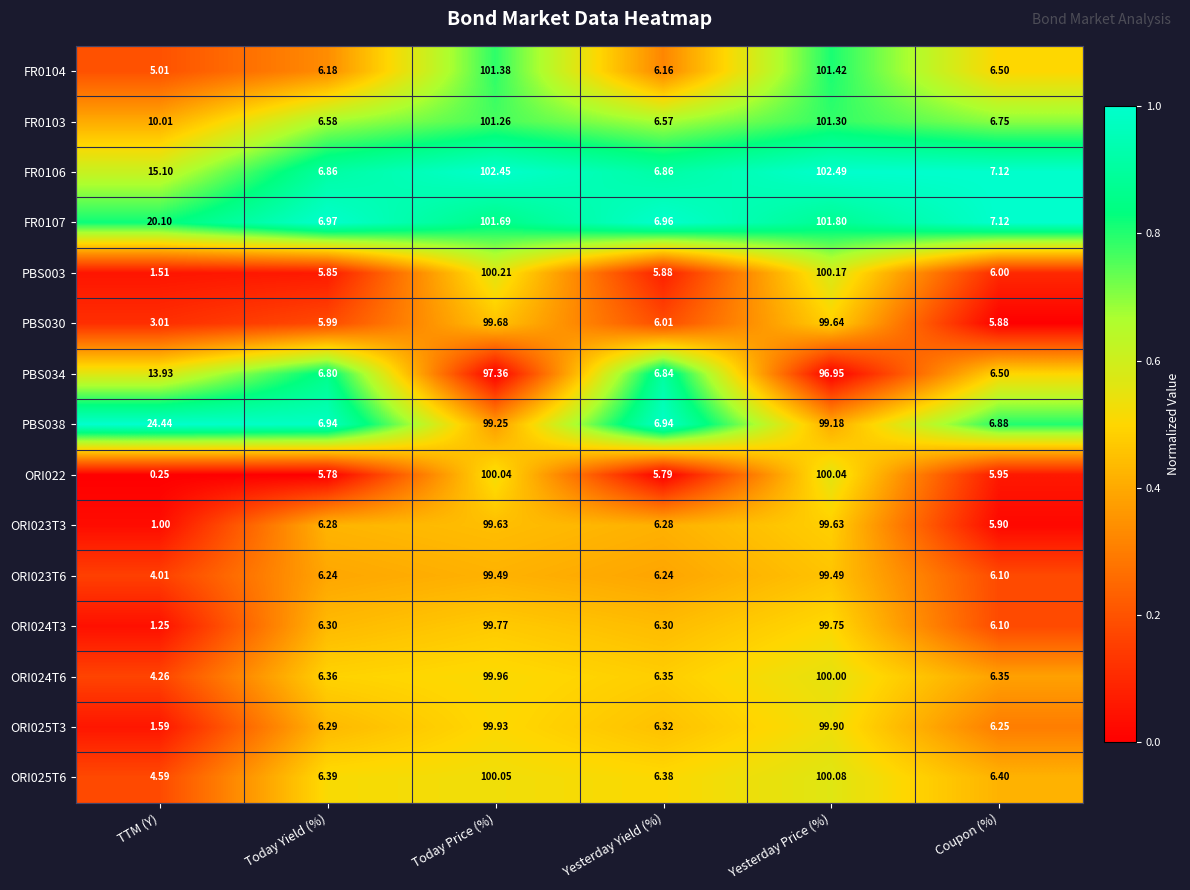

Which category has the highest value in the FR0106 series?

Yesterday Price (%)